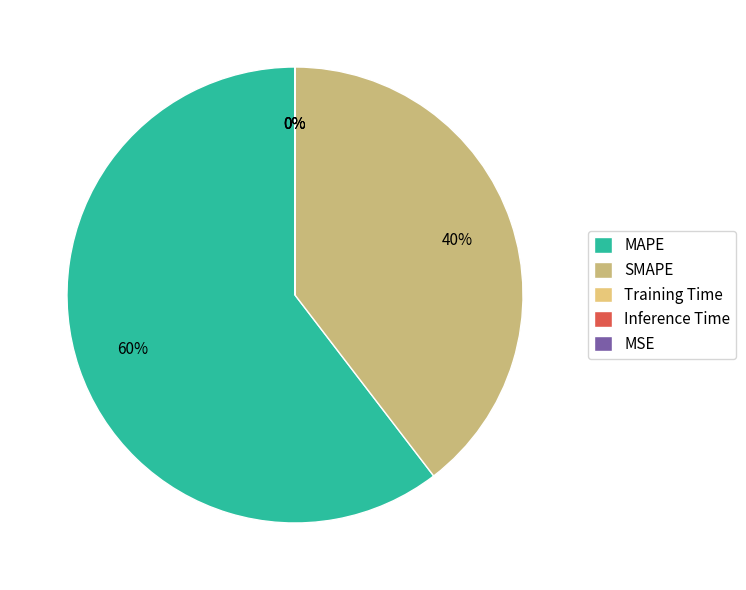

To the nearest percent, what is the combined percentage of MSE and MAPE?

60%